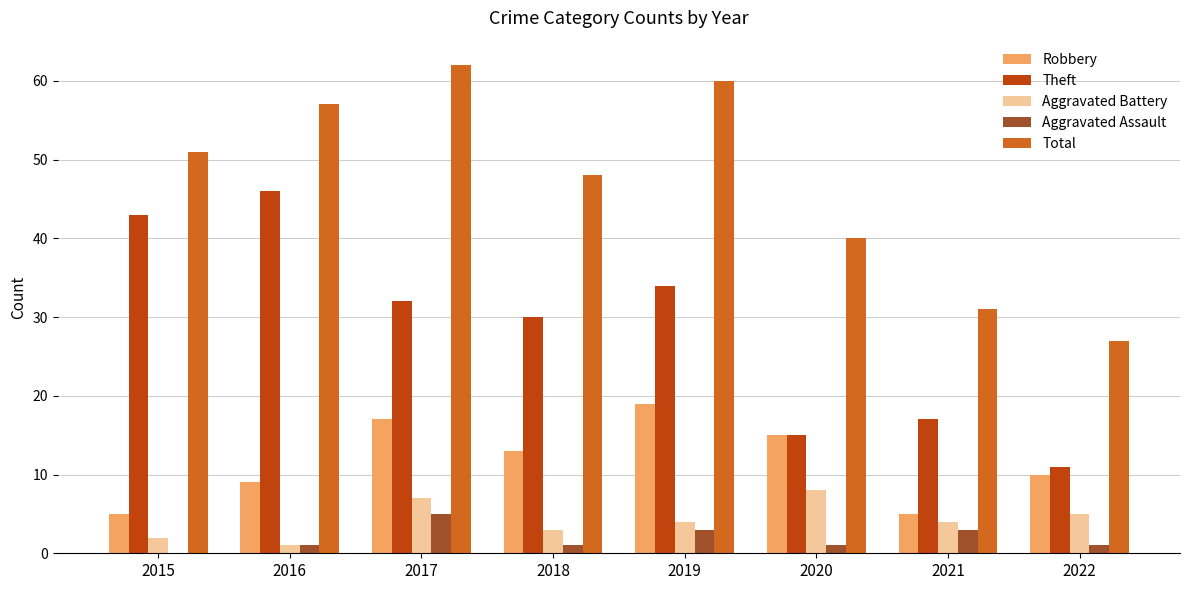

Which category has the highest value in the Robbery series?

2019